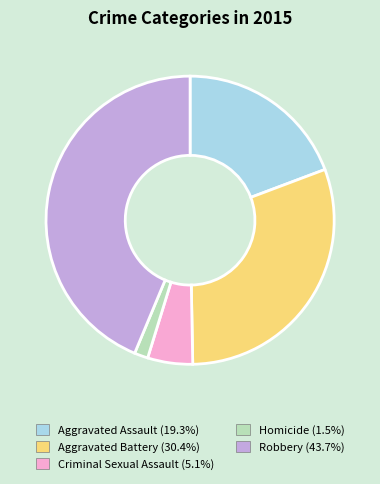

Is there any slice that represents more than half of the pie?

No